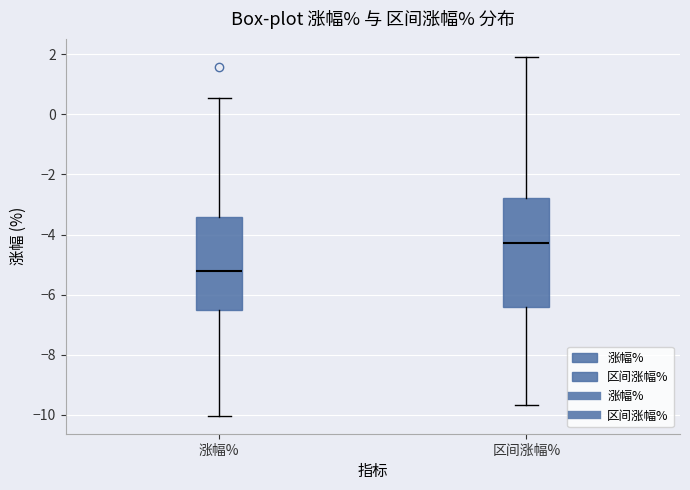

Reading left to right, read every box against the y-axis: the position of its median line, the range the box covers, and the ends of its whiskers. The values are not printed on the chart, so give them approximately, as read against the axis.

涨幅%: median -5.2, box -6.6 to -3.4, whiskers -10.0 to 0.6
区间涨幅%: median -4.2, box -6.4 to -2.8, whiskers -9.6 to 2.0